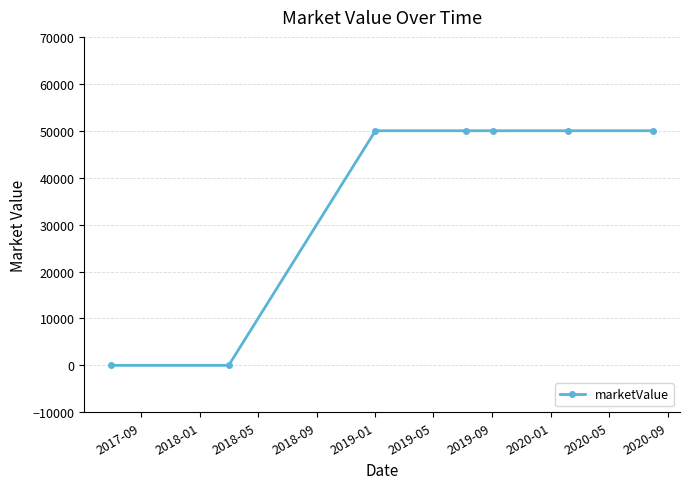

How many lines are shown in the chart?

1